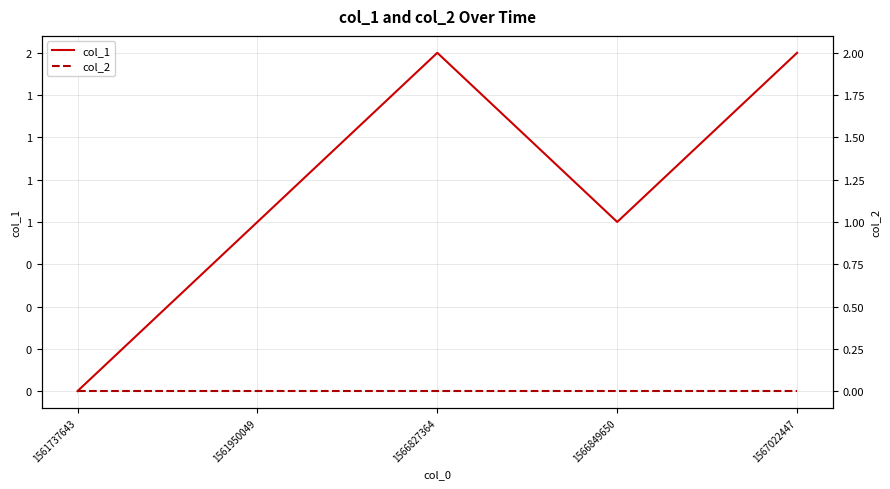

True or false: col_2 has more than 2 interior local peaks.

False